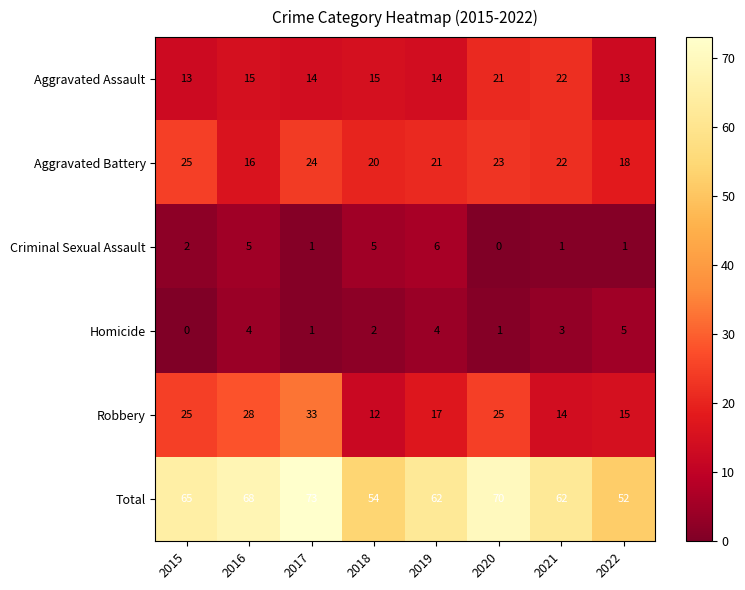

What is the spread (max minus min) of values at 2018?

52